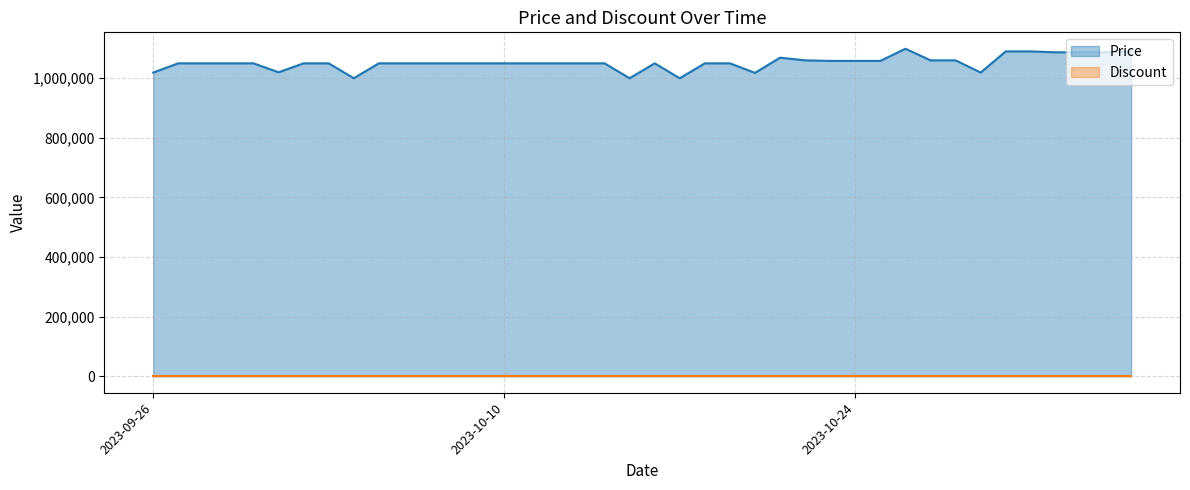

At which category does the chart reach its peak across all series?

2023-10-26